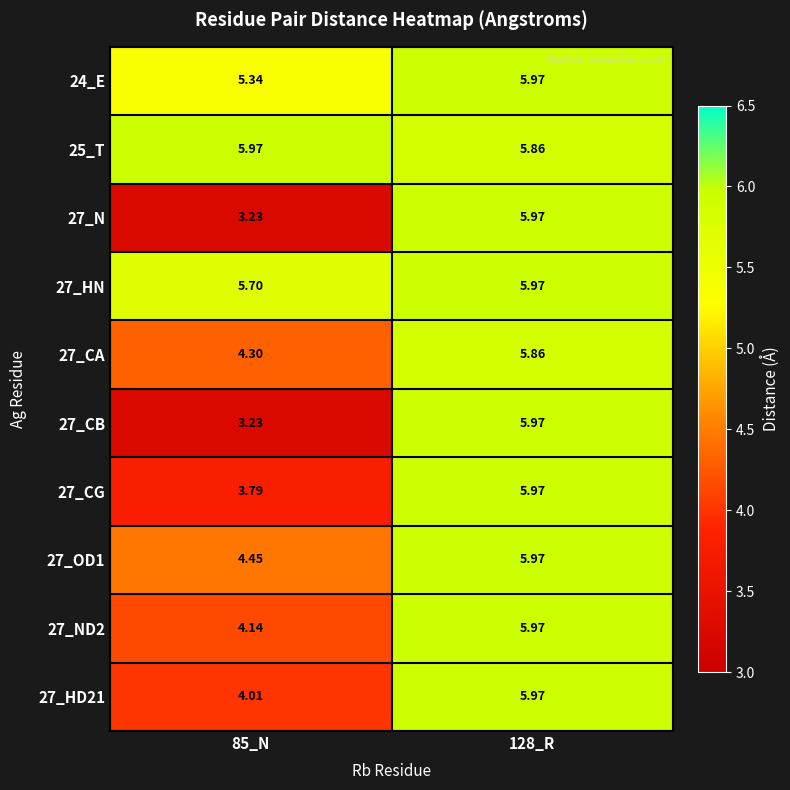

Reading left to right, extract all data points from this chart.

24_E: 85_N=5.3	128_R=6.0
25_T: 85_N=6.0	128_R=5.9
27_N: 85_N=3.2	128_R=6.0
27_HN: 85_N=5.7	128_R=6.0
27_CA: 85_N=4.3	128_R=5.9
27_CB: 85_N=3.2	128_R=6.0
27_CG: 85_N=3.8	128_R=6.0
27_OD1: 85_N=4.5	128_R=6.0
27_ND2: 85_N=4.1	128_R=6.0
27_HD21: 85_N=4.0	128_R=6.0